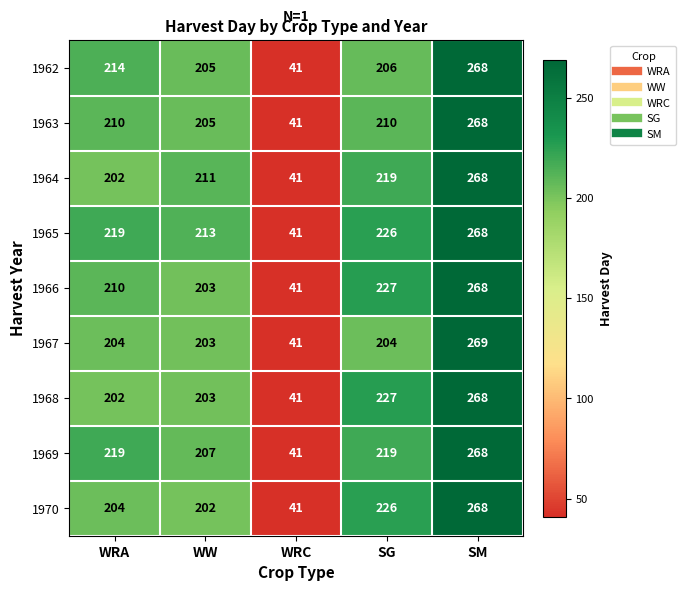

Where is 1970 nearest to the value 154?

WW